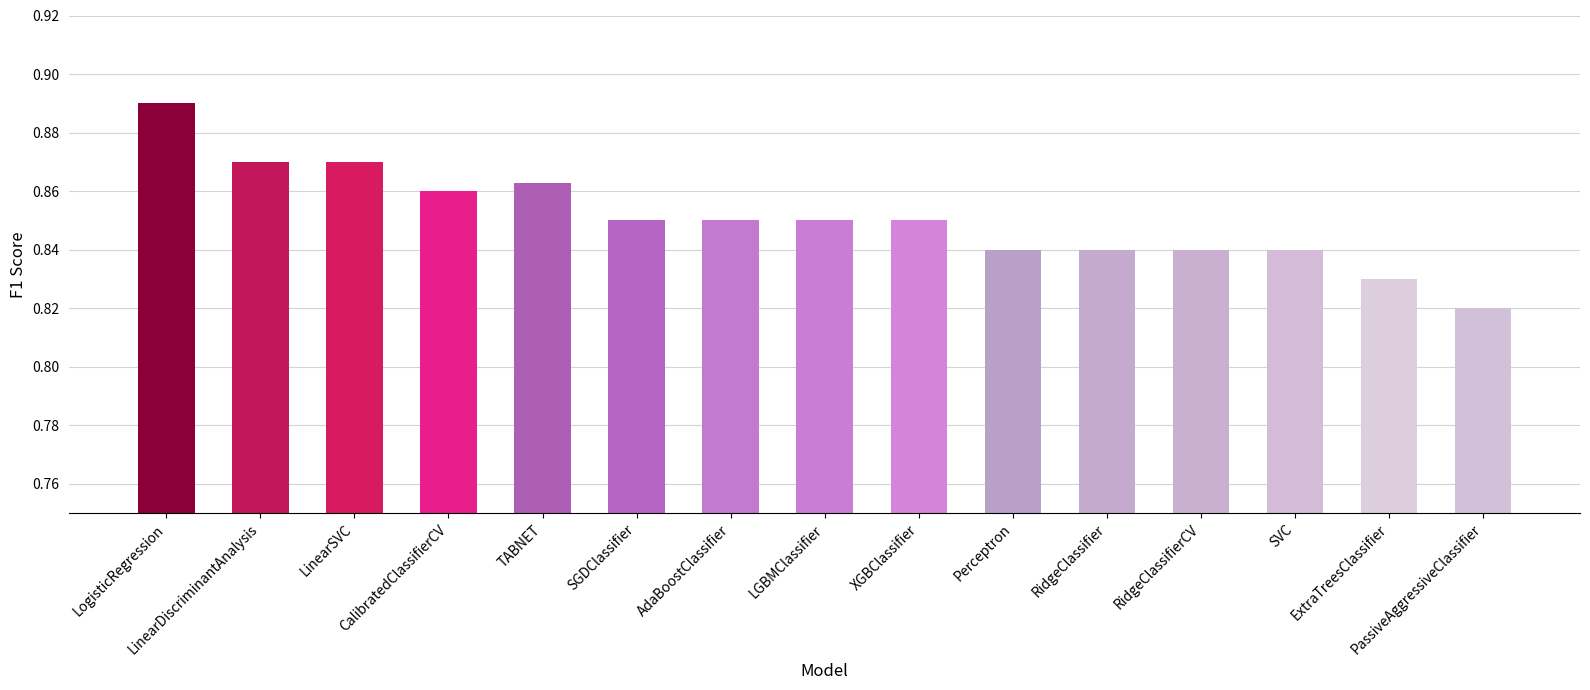

What is the sum of all values?

12.8